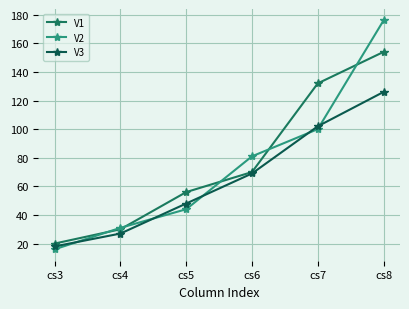

What is the total value across all series at cs5?

148